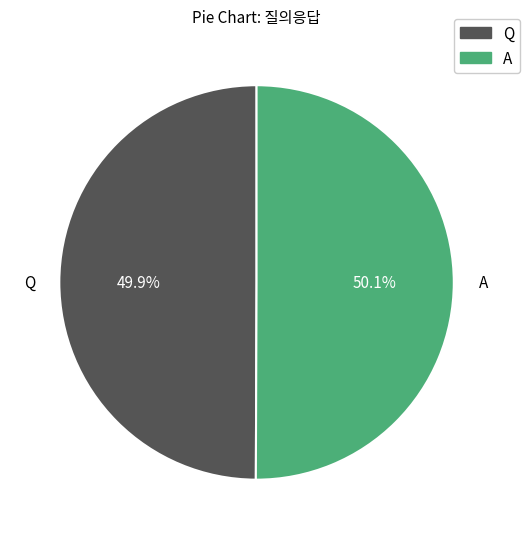

Combined, do Q and A account for over 50%?

Yes